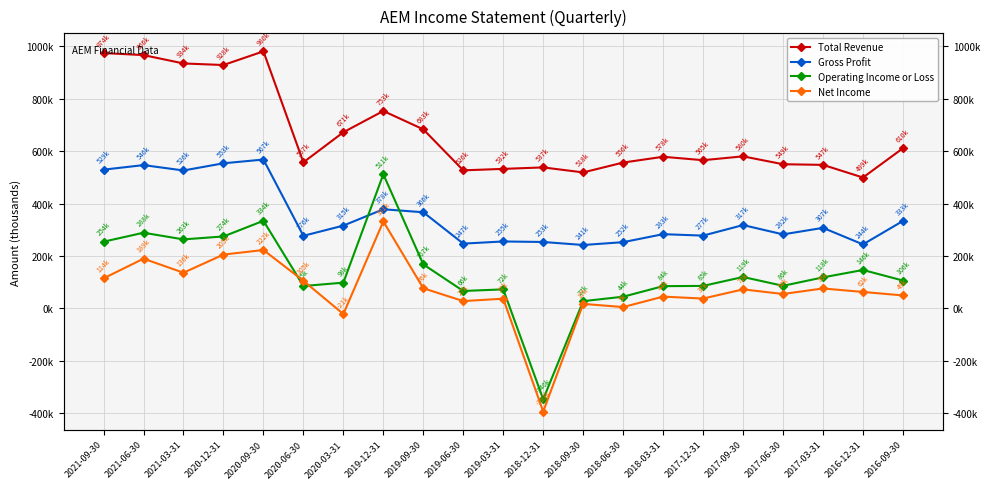

Reading left to right, what are all the values shown in this chart?

Total Revenue: 2021-09-30=974100	2021-06-30=966300	2021-03-31=934400	2020-12-31=928400	2020-09-30=980600	2020-06-30=557200	2020-03-31=671900	2019-12-31=753100	2019-09-30=683000	2019-06-30=526600	2019-03-31=532200	2018-12-31=537800	2018-09-30=518700	2018-06-30=556300	2018-03-31=578400	2017-12-31=565300	2017-09-30=580000	2017-06-30=549900	2017-03-31=547500	2016-12-31=499200	2016-09-30=610900
Gross Profit: 2021-09-30=529200	2021-06-30=546600	2021-03-31=526100	2020-12-31=553500	2020-09-30=567800	2020-06-30=276800	2020-03-31=315800	2019-12-31=378100	2019-09-30=366700	2019-06-30=247100	2019-03-31=255300	2018-12-31=253300	2018-09-30=241800	2018-06-30=252600	2018-03-31=283100	2017-12-31=277600	2017-09-30=317800	2017-06-30=282300	2017-03-31=307200	2016-12-31=244100	2016-09-30=333500
Operating Income or Loss: 2021-09-30=254400	2021-06-30=288600	2021-03-31=263200	2020-12-31=274400	2020-09-30=334100	2020-06-30=85300	2020-03-31=98200	2019-12-31=511600	2019-09-30=167800	2019-06-30=66400	2019-03-31=72500	2018-12-31=-346700	2018-09-30=27600	2018-06-30=44500	2018-03-31=84800	2017-12-31=85700	2017-09-30=119800	2017-06-30=86100	2017-03-31=118300	2016-12-31=146500	2016-09-30=106200
Net Income: 2021-09-30=114500	2021-06-30=189600	2021-03-31=136100	2020-12-31=205200	2020-09-30=222700	2020-06-30=105300	2020-03-31=-21600	2019-12-31=331700	2019-09-30=76700	2019-06-30=27800	2019-03-31=37000	2018-12-31=-393700	2018-09-30=17100	2018-06-30=5000	2018-03-31=44900	2017-12-31=37500	2017-09-30=72500	2017-06-30=54900	2017-03-31=76000	2016-12-31=62700	2016-09-30=49400